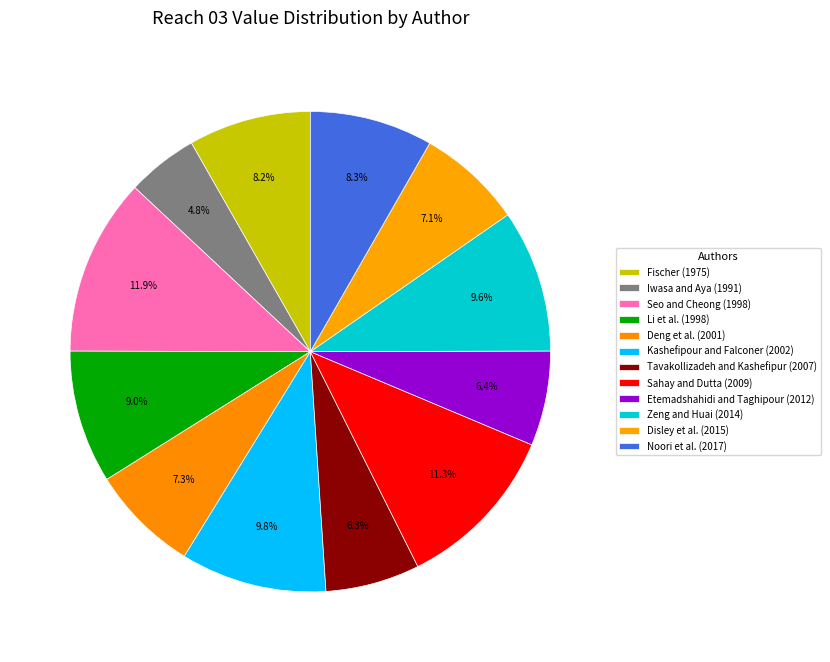

How many slices are in this pie chart?

12